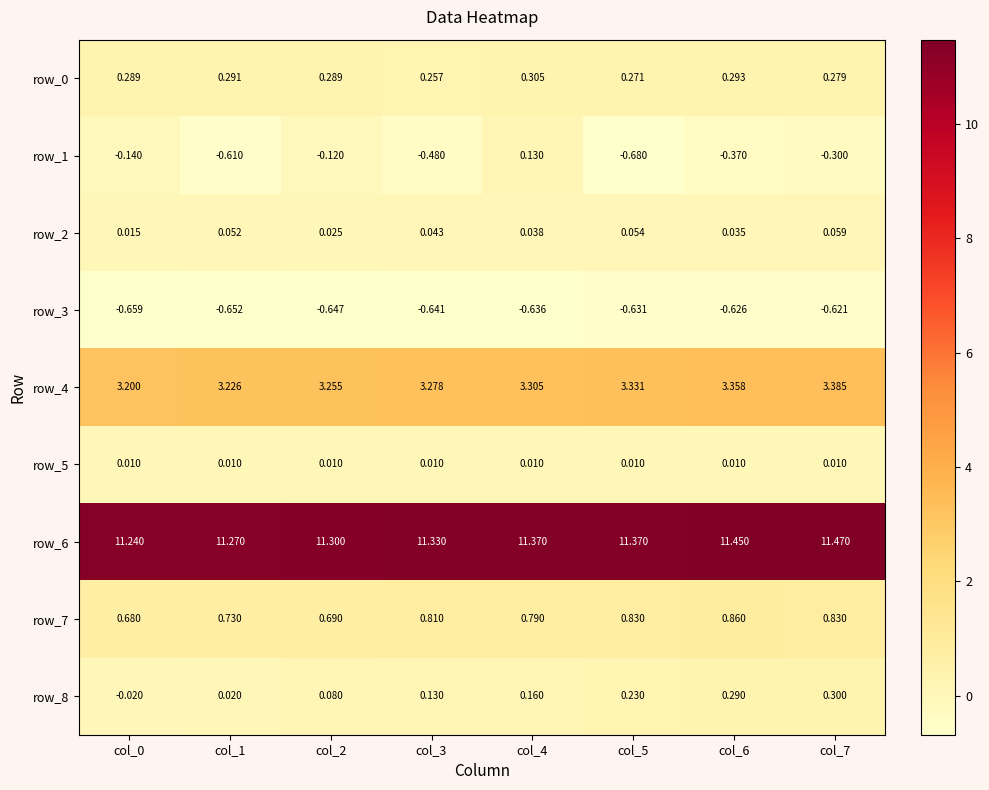

What is the average value of the row_3 series?

-0.6